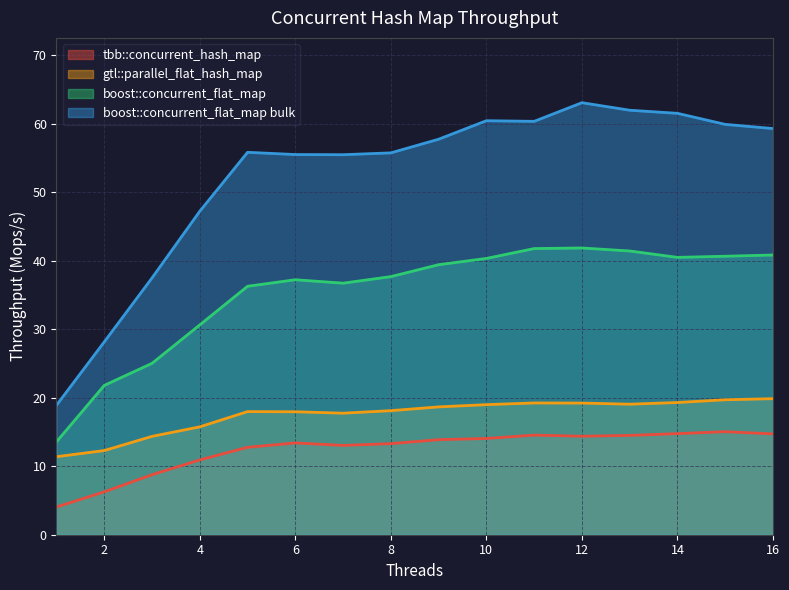

True or false: boost::concurrent_flat_map and boost::concurrent_flat_map bulk intersect in this chart.

False